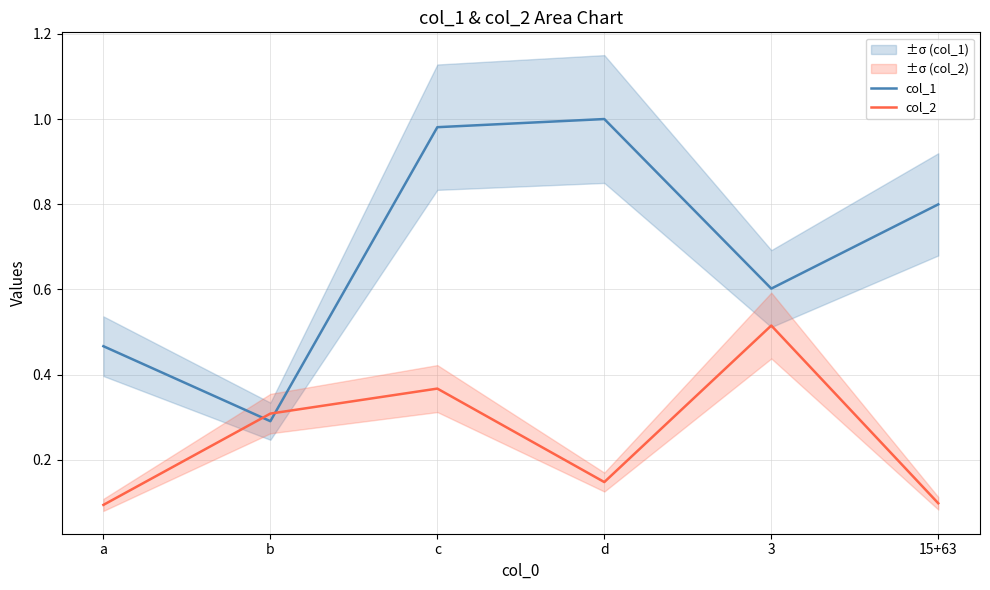

Reading left to right, extract all data points from this chart.

col_1: 0.5	0.3	1.0	1.0	0.6	0.8
col_2: 0.1	0.3	0.4	0.1	0.5	0.1